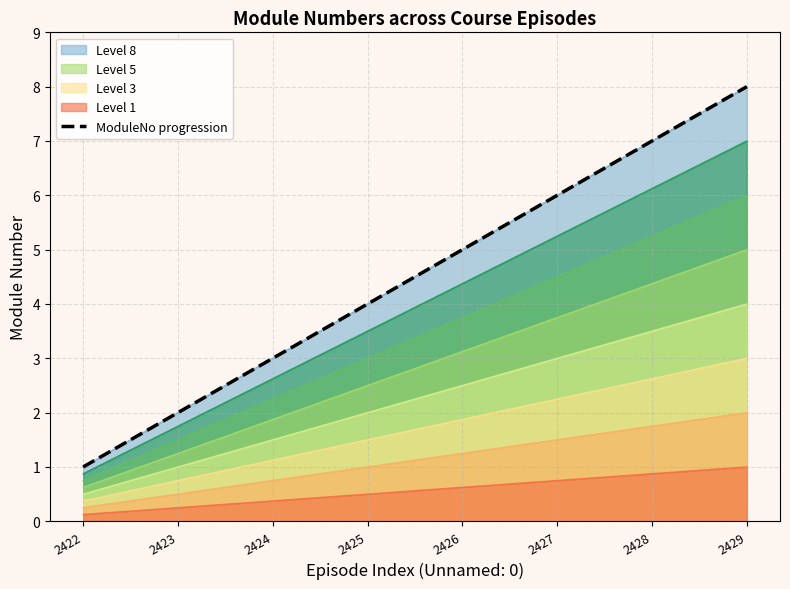

List the labels in order of value, largest first.

2429, 2428, 2427, 2426, 2425, 2424, 2423, 2422